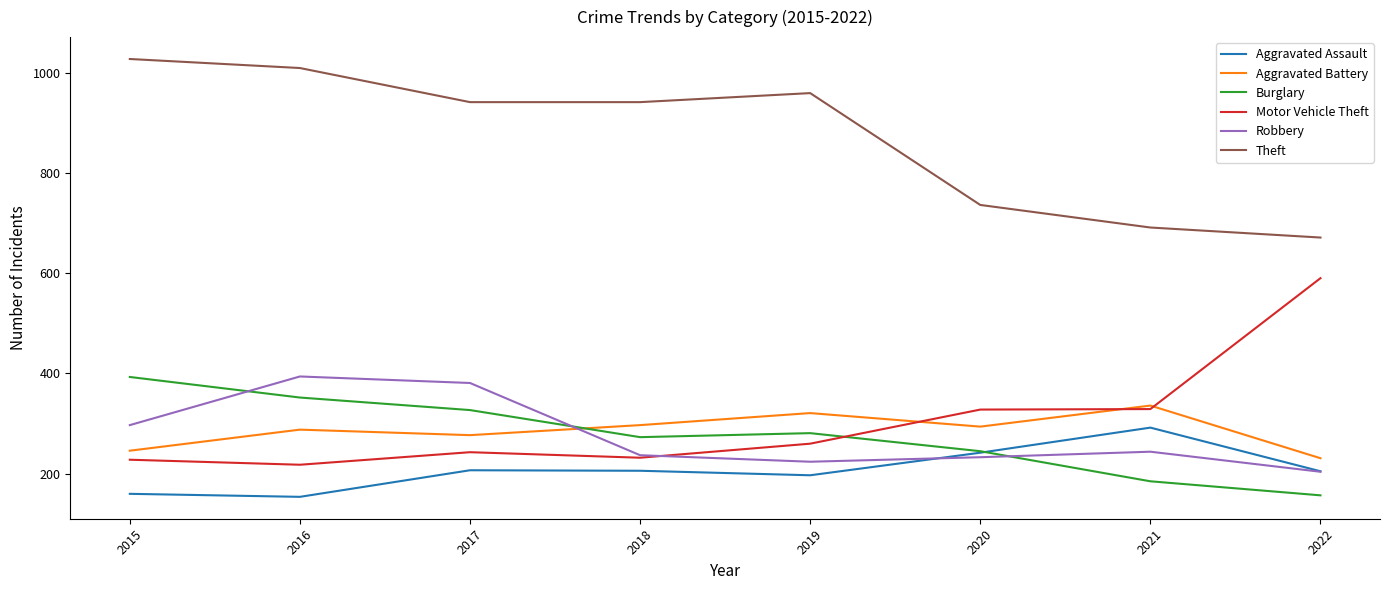

How many series are shown in this chart?

6